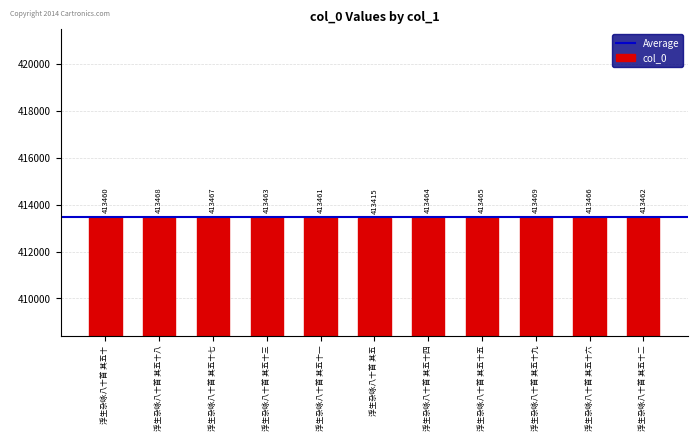

Rank the categories by value from highest to lowest.

浮生杂咏八十首 其五十九, 浮生杂咏八十首 其五十八, 浮生杂咏八十首 其五十七, 浮生杂咏八十首 其五十六, 浮生杂咏八十首 其五十五, 浮生杂咏八十首 其五十四, 浮生杂咏八十首 其五十三, 浮生杂咏八十首 其五十二, 浮生杂咏八十首 其五十一, 浮生杂咏八十首 其五十, 浮生杂咏八十首 其五